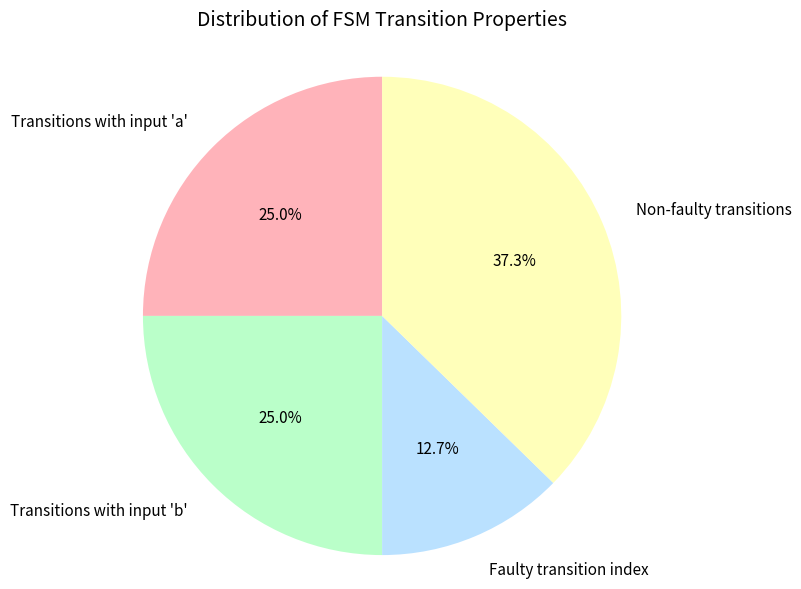

To the nearest percent, what is the difference between the largest and smallest slice percentages?

25%